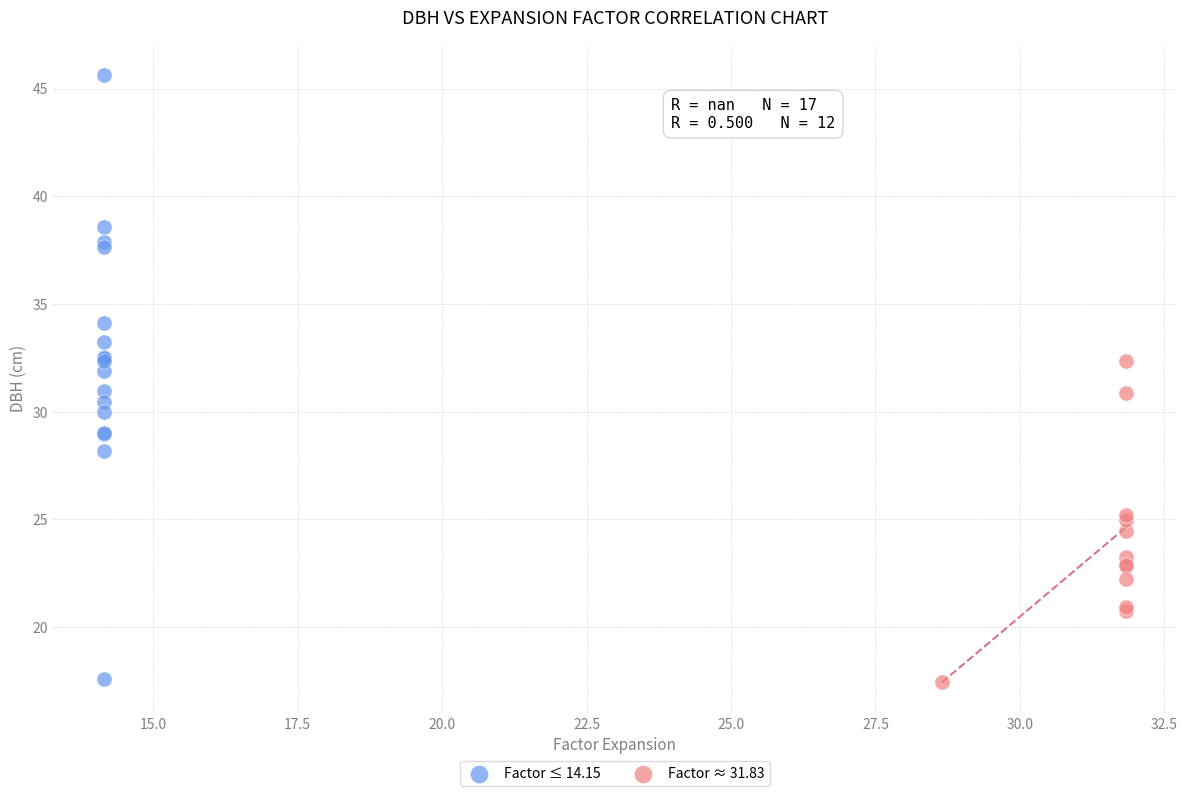

Which series has the widest spread of Y values?

Factor ≤ 14.15